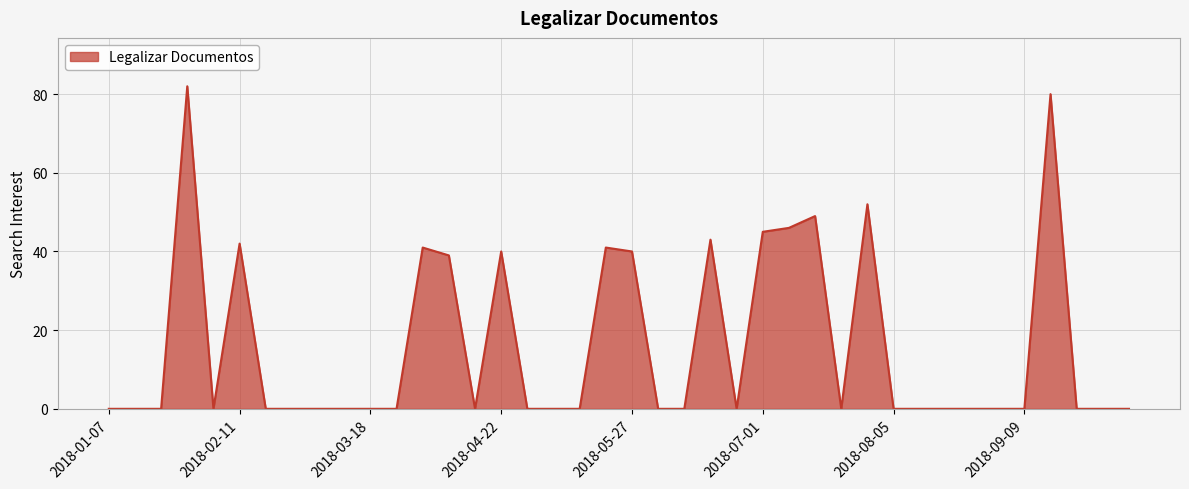

What is the difference between the maximum and minimum values?

82